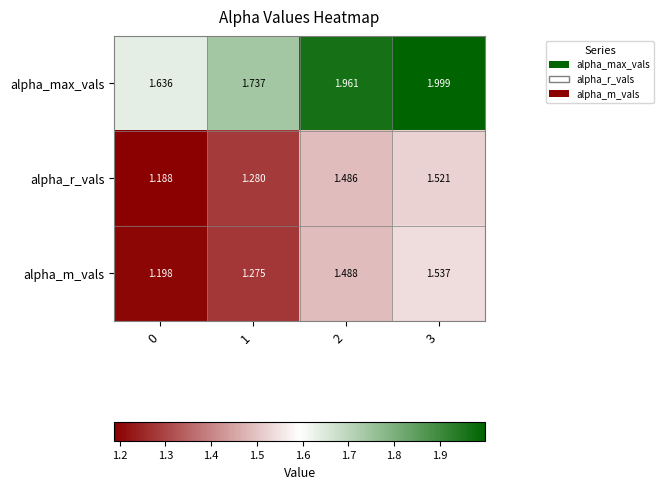

Is the value of alpha_r_vals at 0 greater than the value of alpha_m_vals at 0?

No